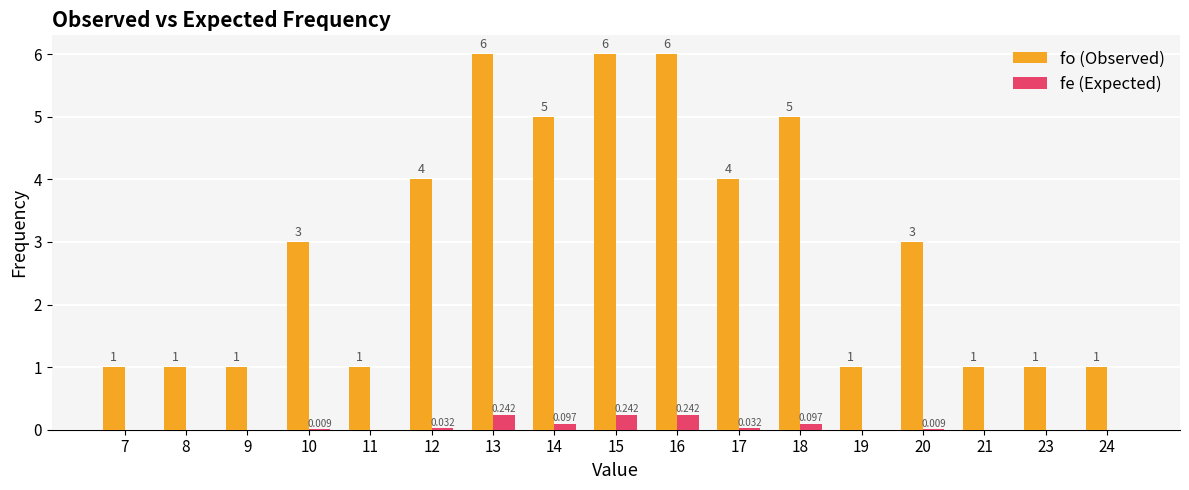

What is the average value of the fo (Observed) series?

2.9